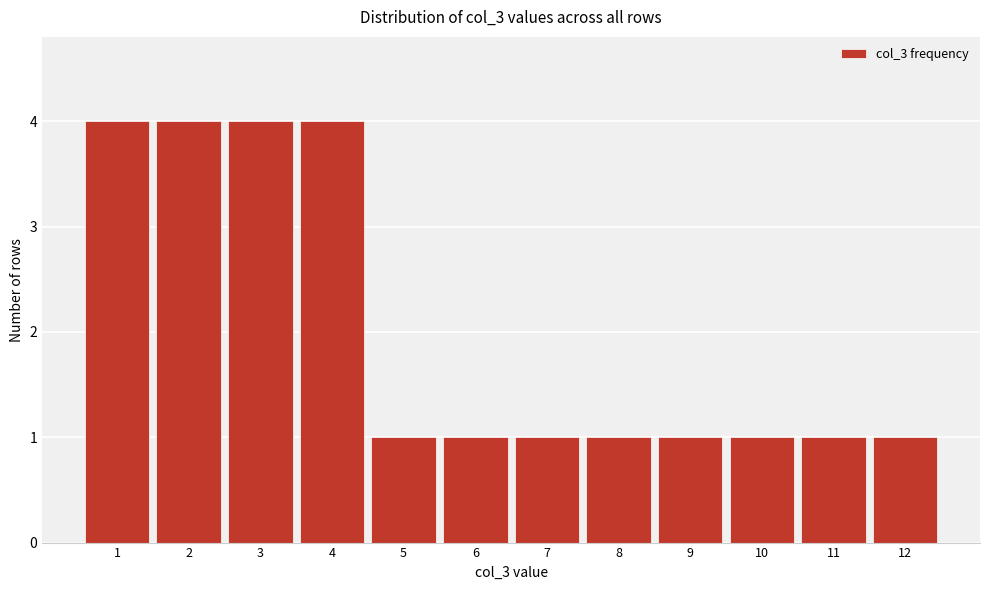

What is the height of the bar covering 6.5 to 7.5 on the x-axis? The values are not printed on the chart, so give them approximately, as read against the axis.

1